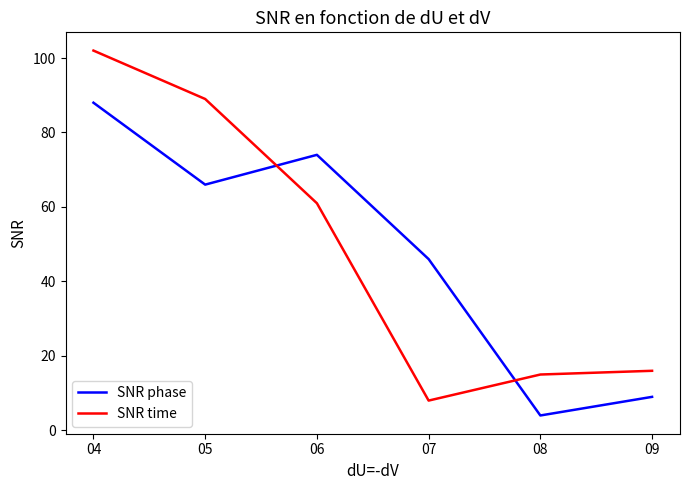

What value does the SNR phase series have at 05?

66